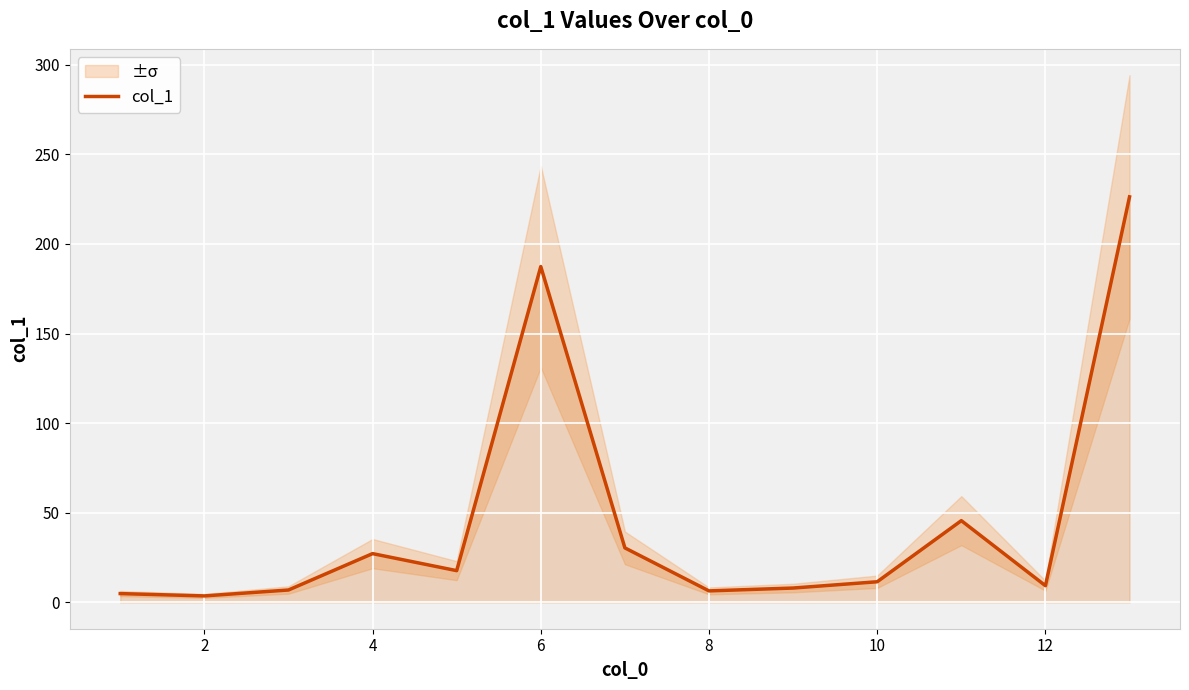

How many points are lower than both their immediate neighbors (excluding endpoints)?

4